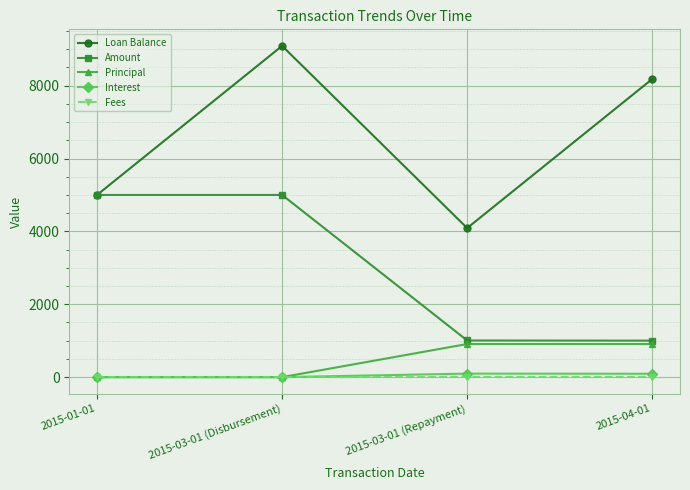

Which series has the largest range (max minus min)?

Loan Balance